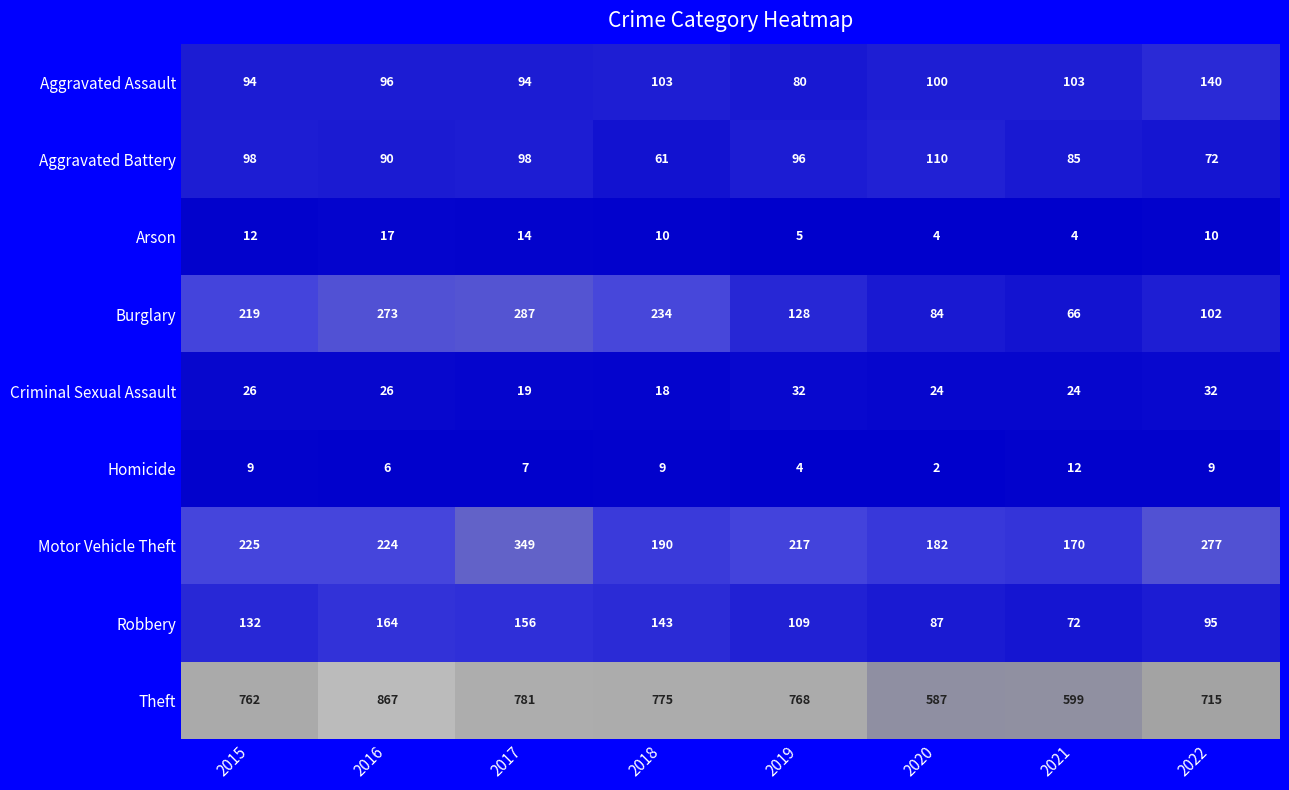

What is the total value across all series at 2017?

1805